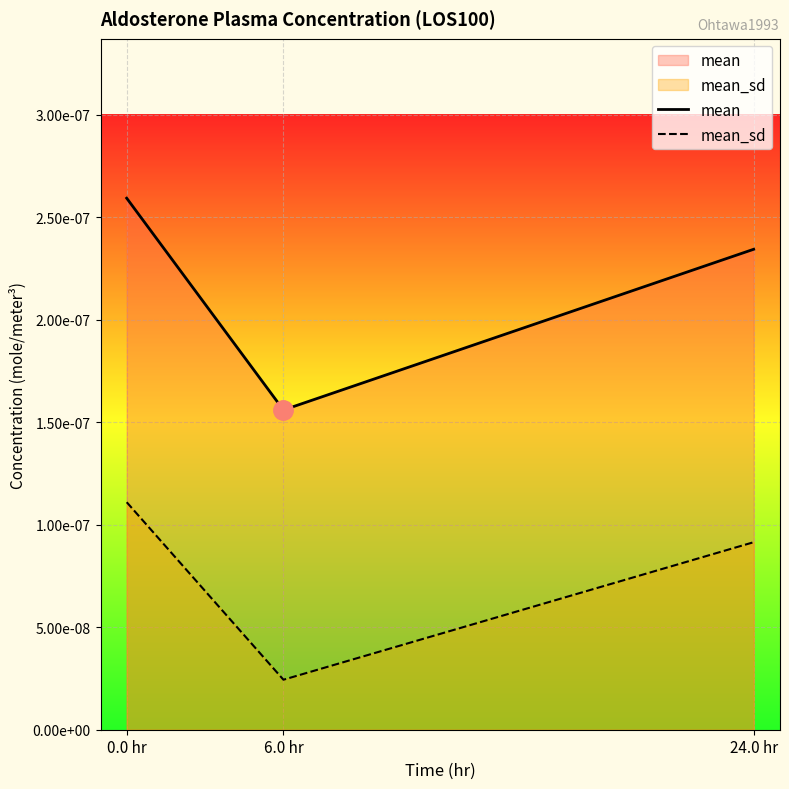

Which has a higher value, 24.0 hr or 6.0 hr?

24.0 hr